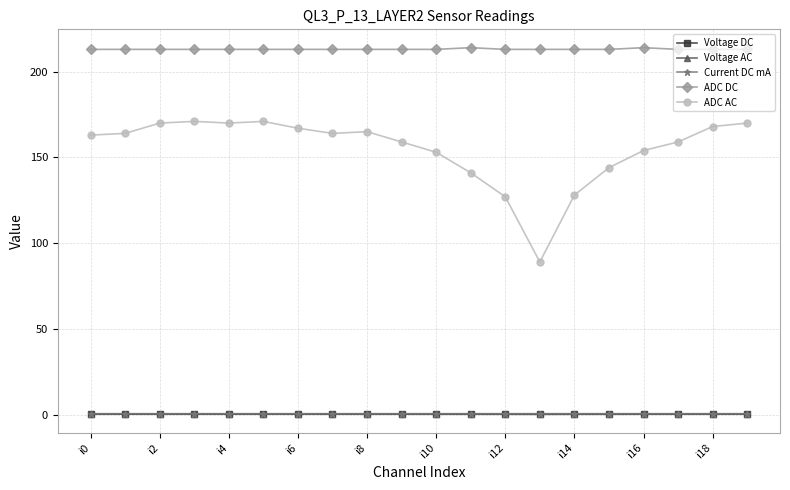

What is the value of the Voltage DC point at the 14th from the left?

0.2